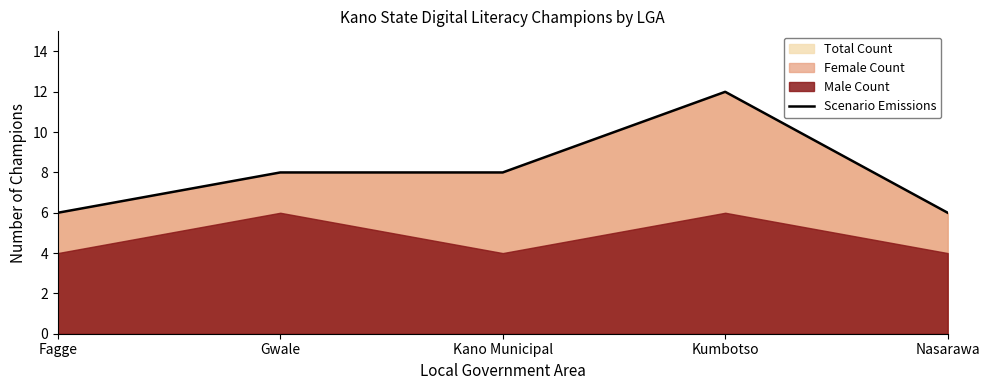

Where is the data nearest to the value 9?

Gwale